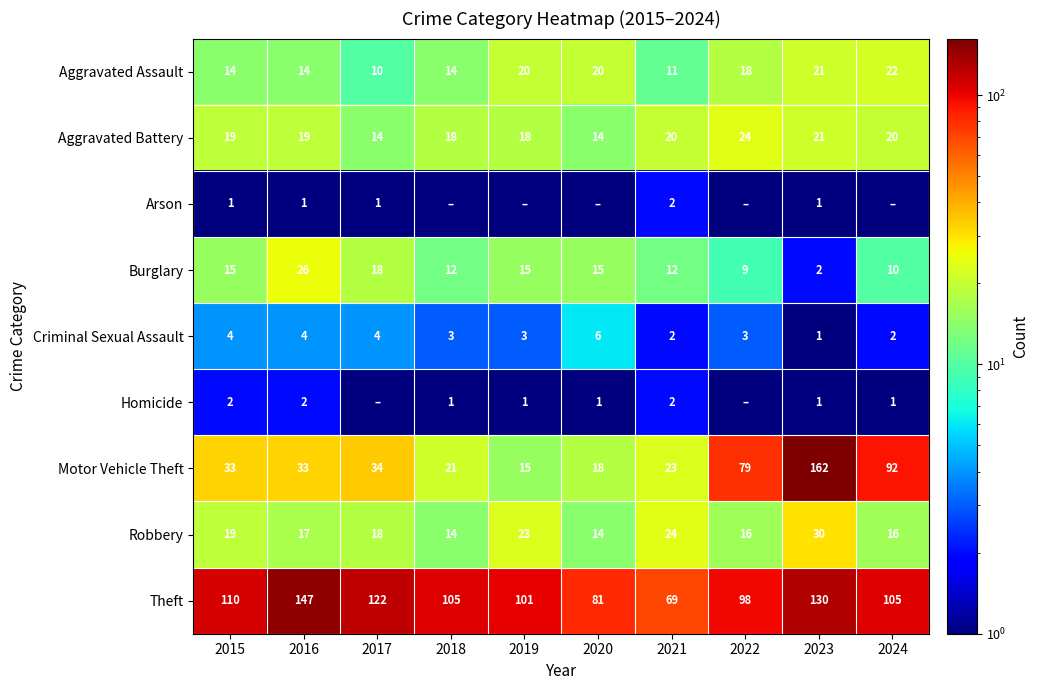

True or false: Homicide has a value of 2.8 at 2015.

False